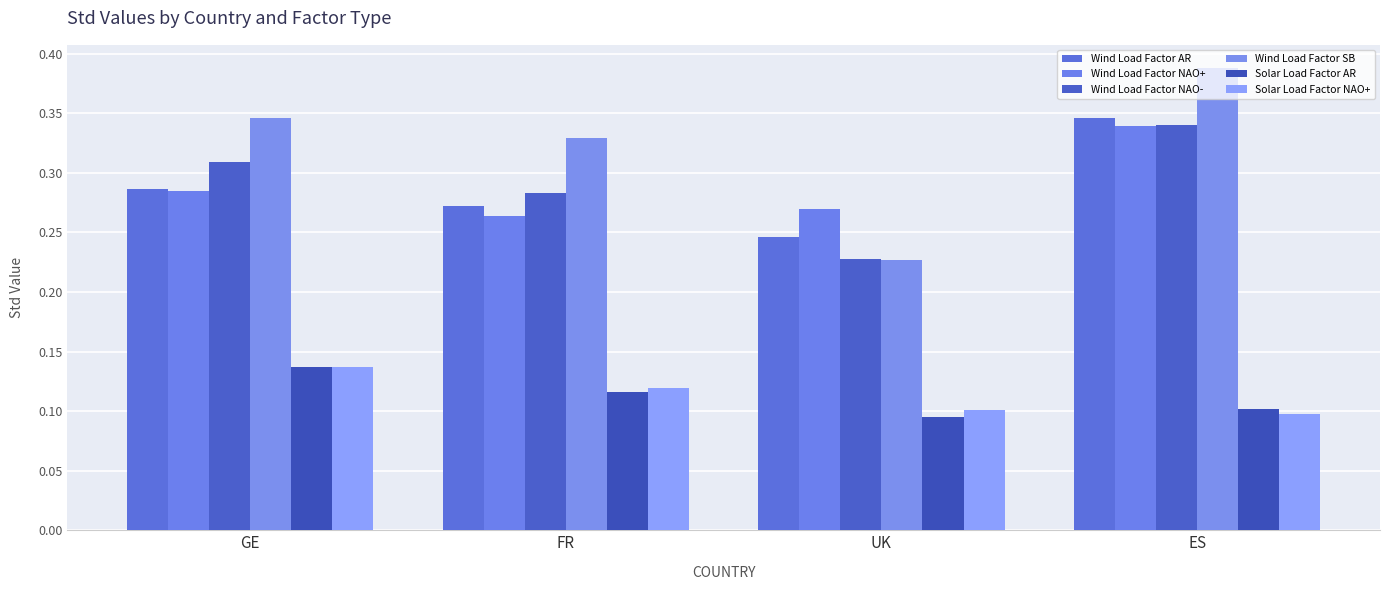

What is the value of the Wind Load Factor AR bar at the 3rd from the left?

0.2